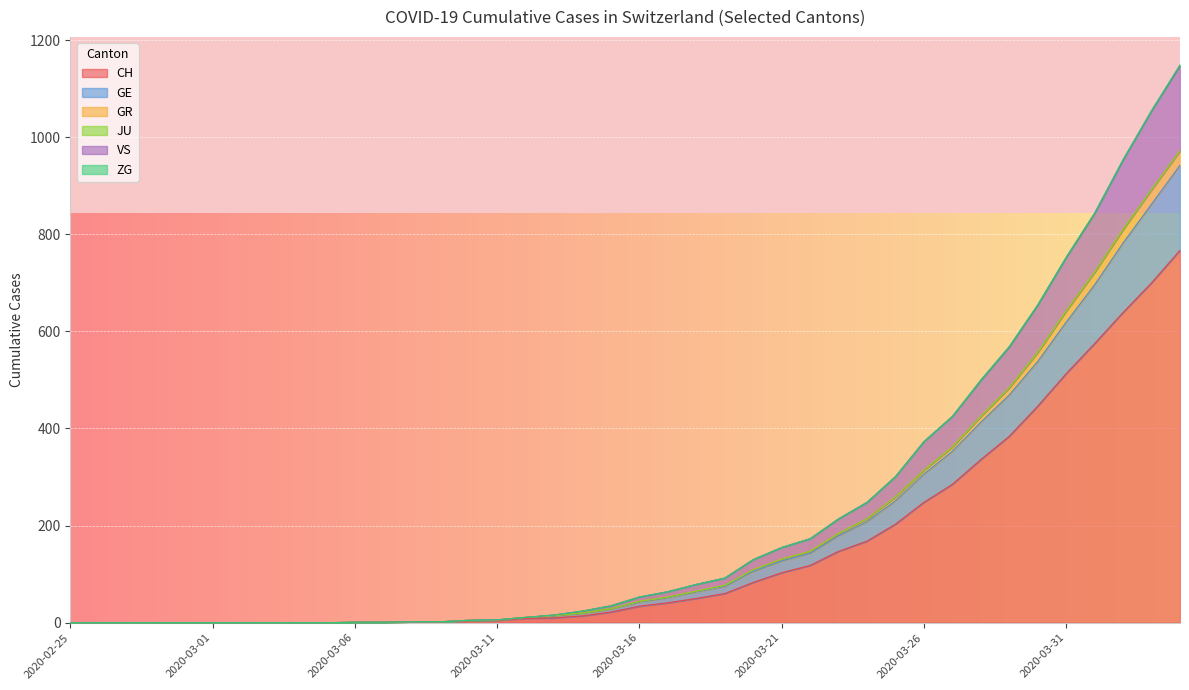

How many lines are shown in the chart?

6